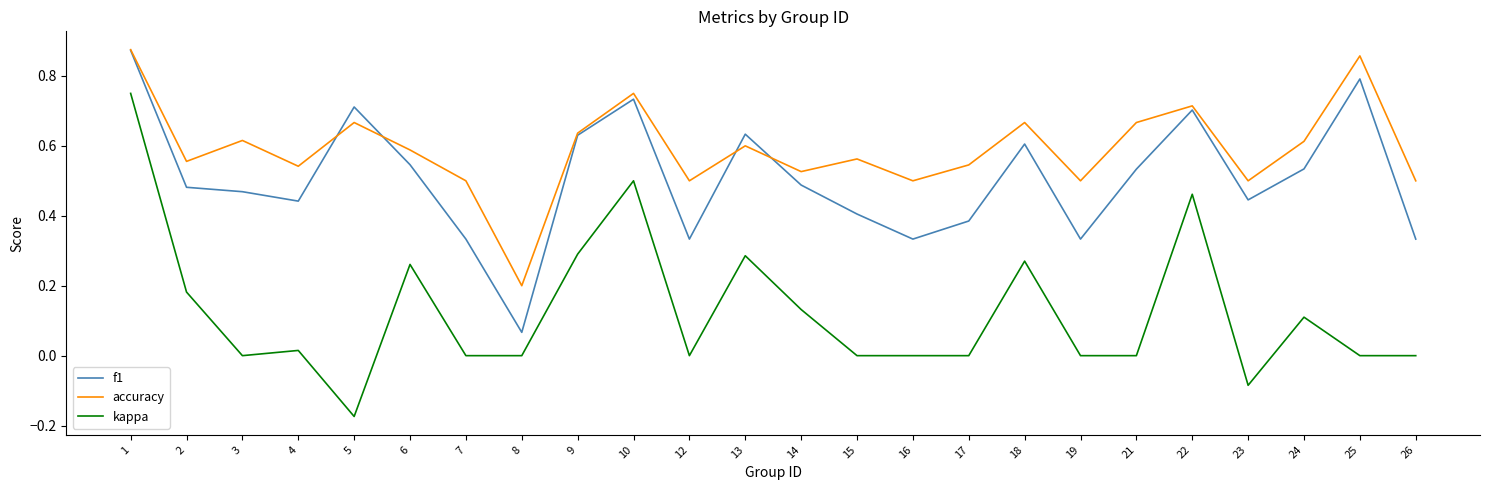

Which series has the widest spread of values?

kappa